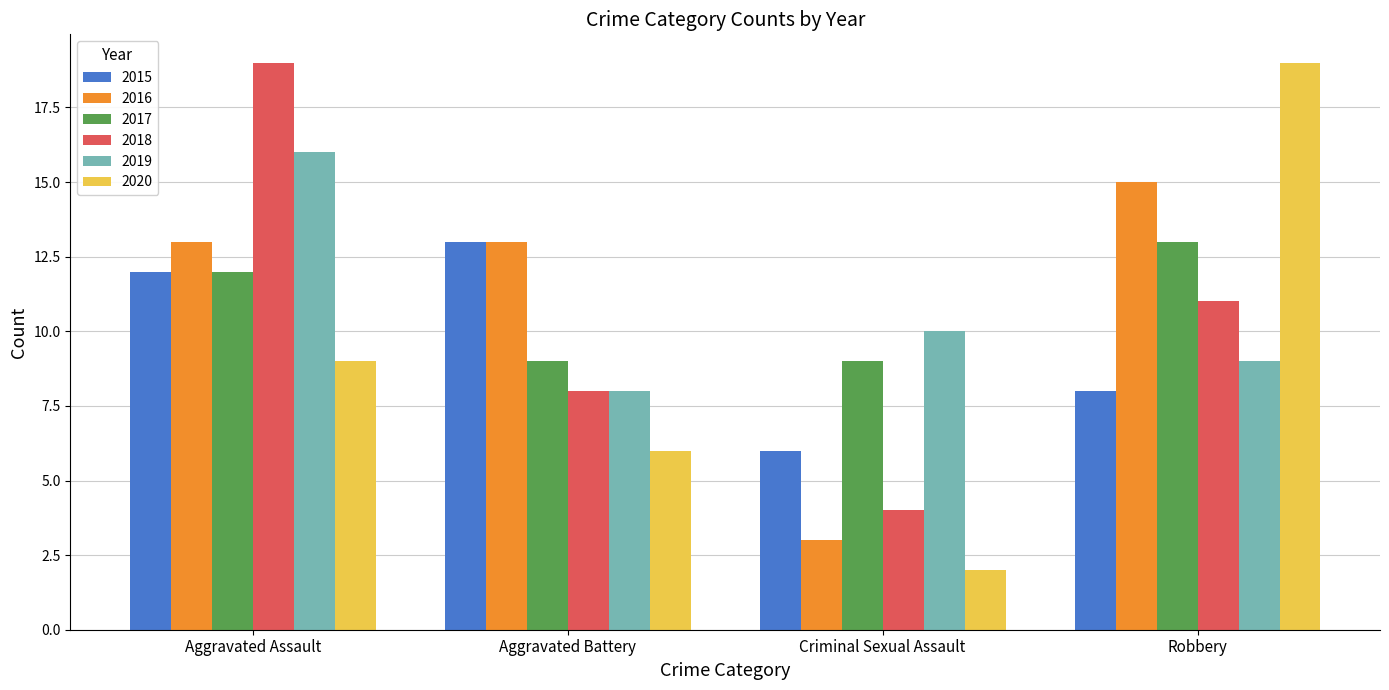

What position from the right is Aggravated Battery?

3